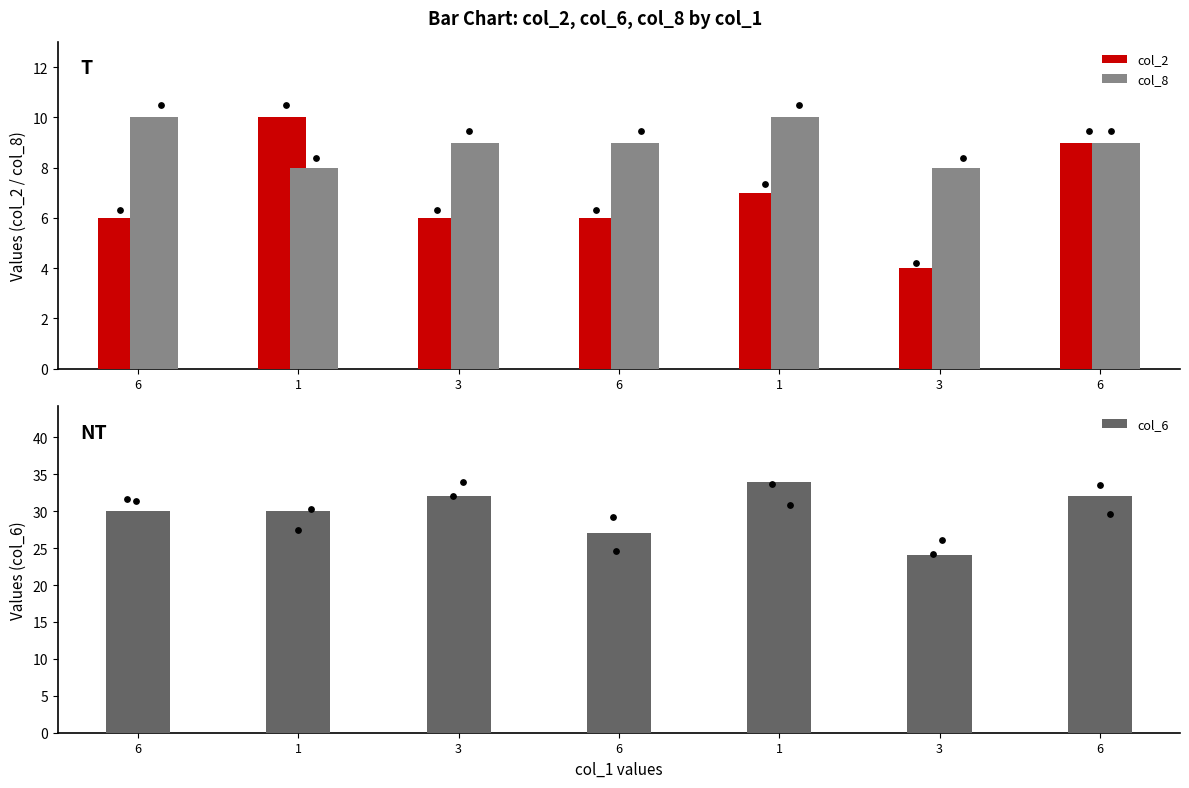

Which series has the largest Y range (max minus min)?

col_6